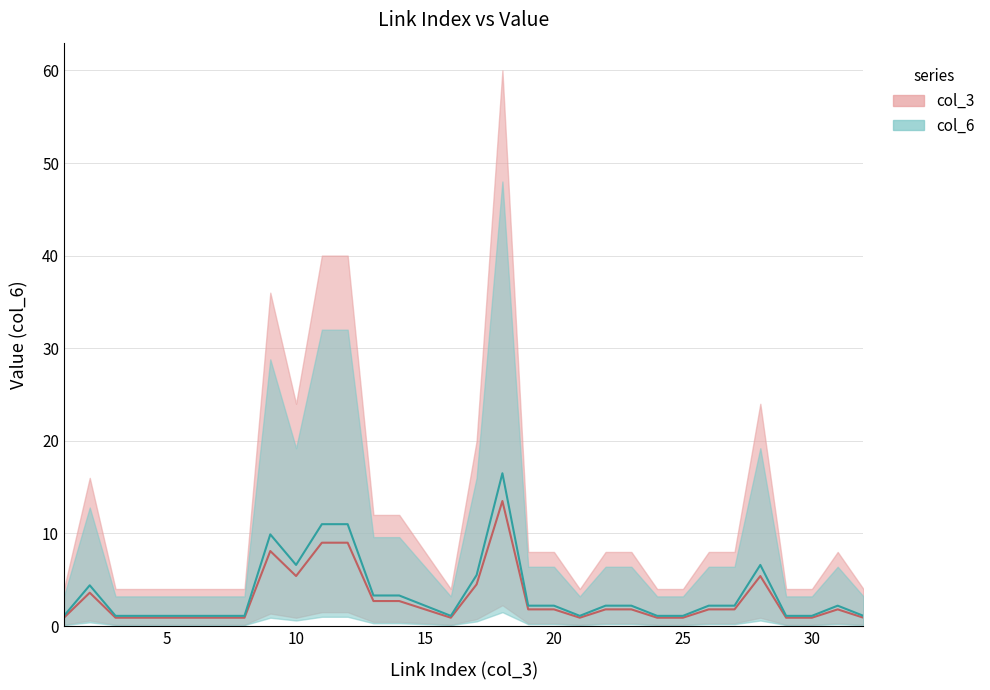

Reading right to left, list all the values displayed in this chart.

32=0.9	31=1.8	30=0.9	29=0.9	28=5.4	27=1.8	26=1.8	25=0.9	24=0.9	23=1.8	22=1.8	21=0.9	20=1.8	19=1.8	18=13.5	17=4.5	16=0.9	15=1.8	14=2.7	13=2.7	12=9.0	11=9.0	10=5.4	9=8.1	8=0.9	7=0.9	6=0.9	5=0.9	4=0.9	3=0.9	2=3.6	1=0.9